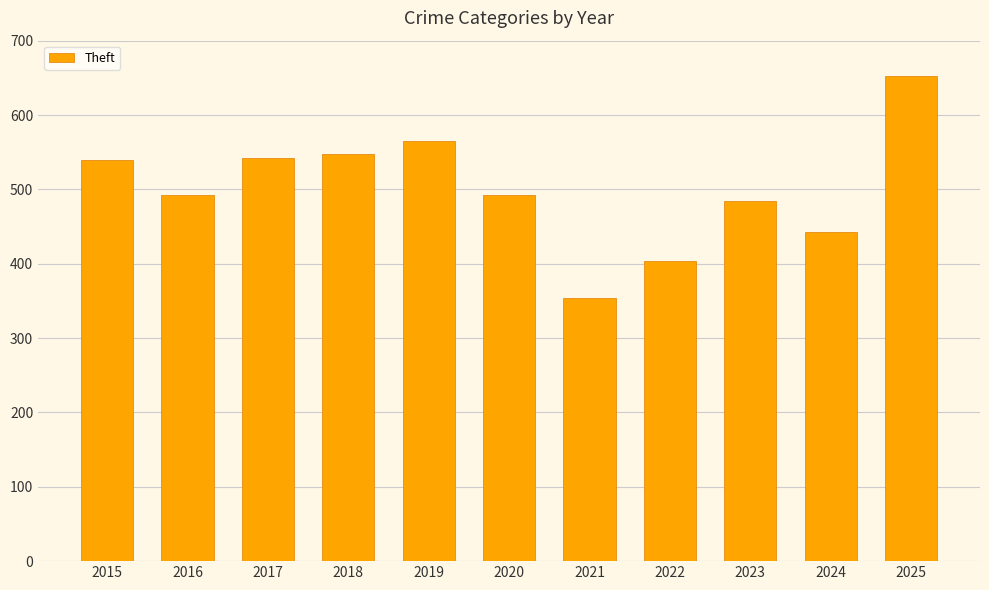

Where does the data first go above 492?

2015